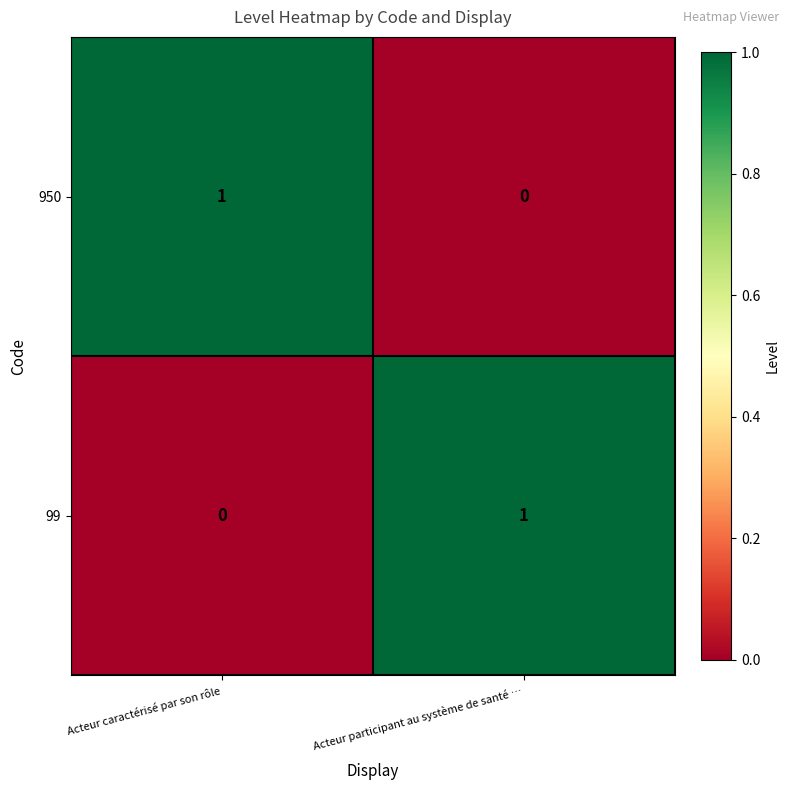

Reading left to right, list all the values displayed in this chart.

950: 1	0
99: 0	1